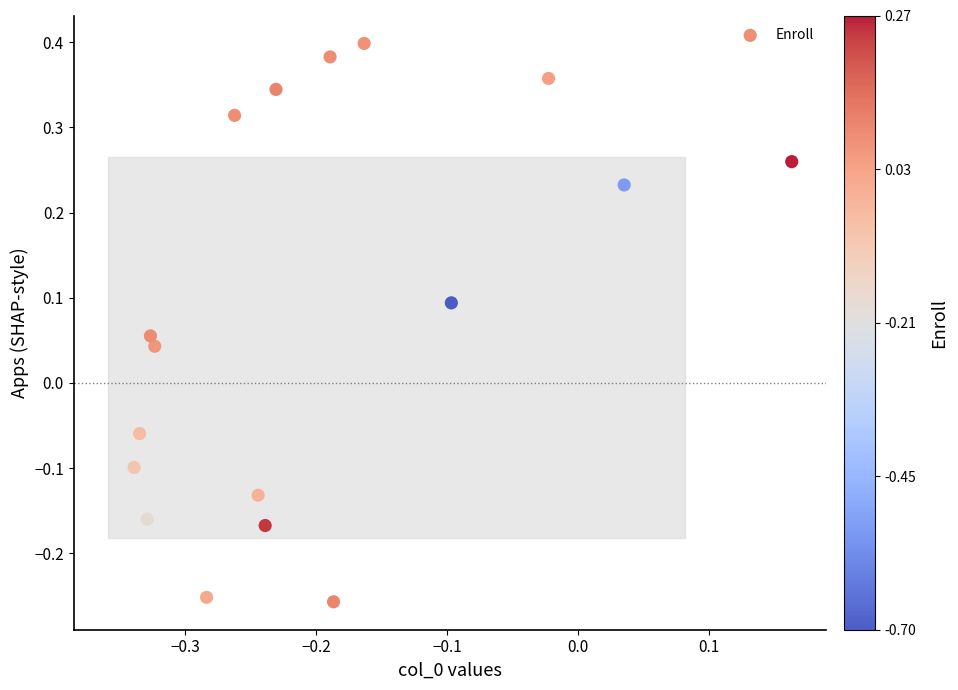

What is the range of Y values (max minus min)?

0.7